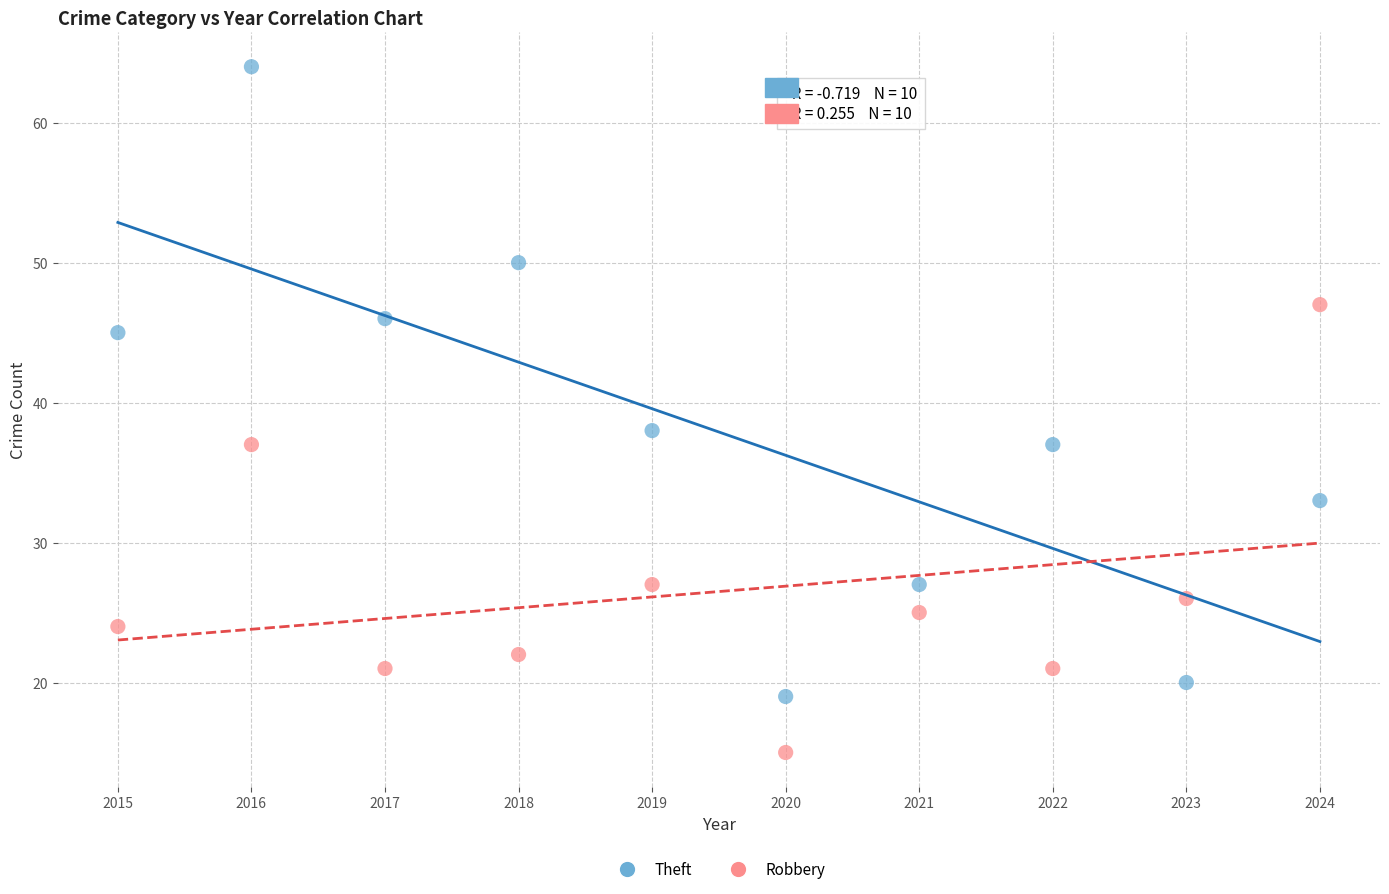

In the Robbery series, what Y value is closest to 31?

27